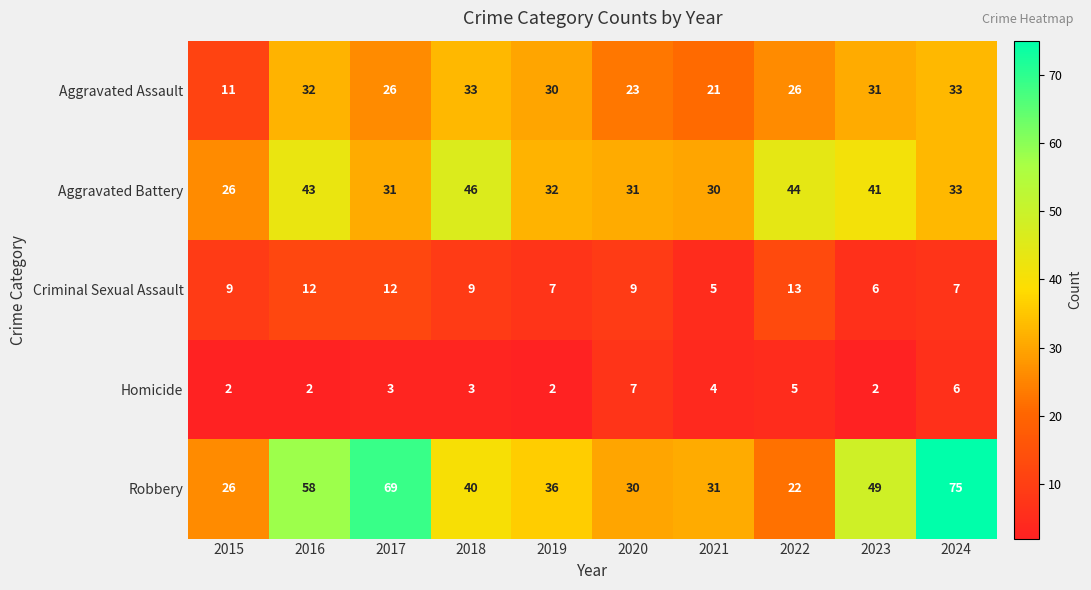

Is it true that Robbery equals 75 at 2024?

True